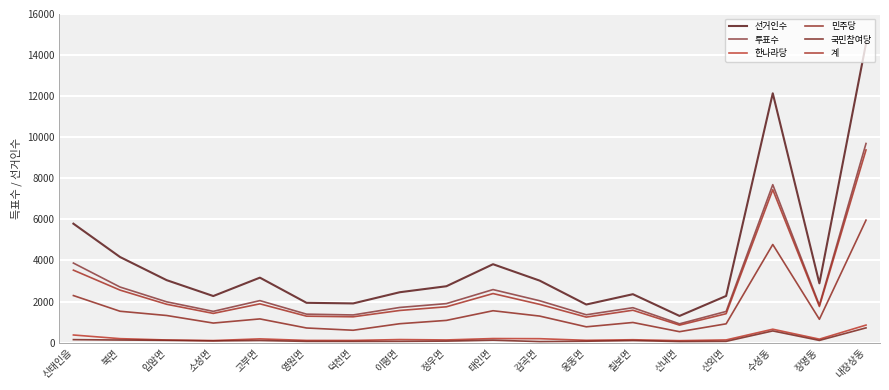

What is the lowest value of the 선거인수 series?

1299